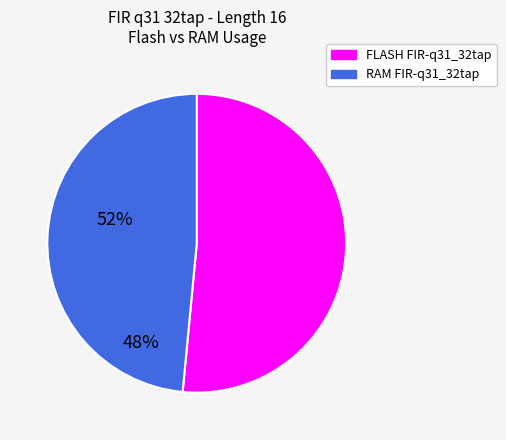

Which slice represents more than half of the pie?

FLASH FIR-q31_32tap